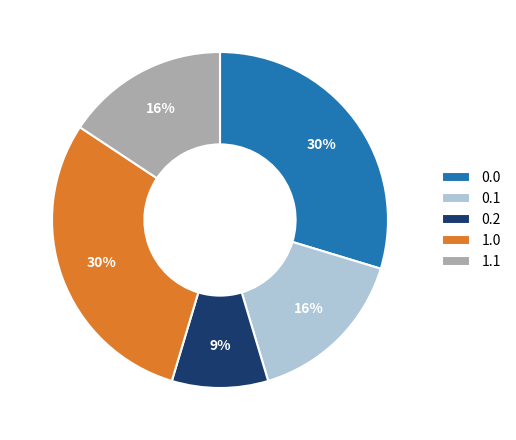

What is the ratio of the value at 1.0 to the value at 1.1?

1.9